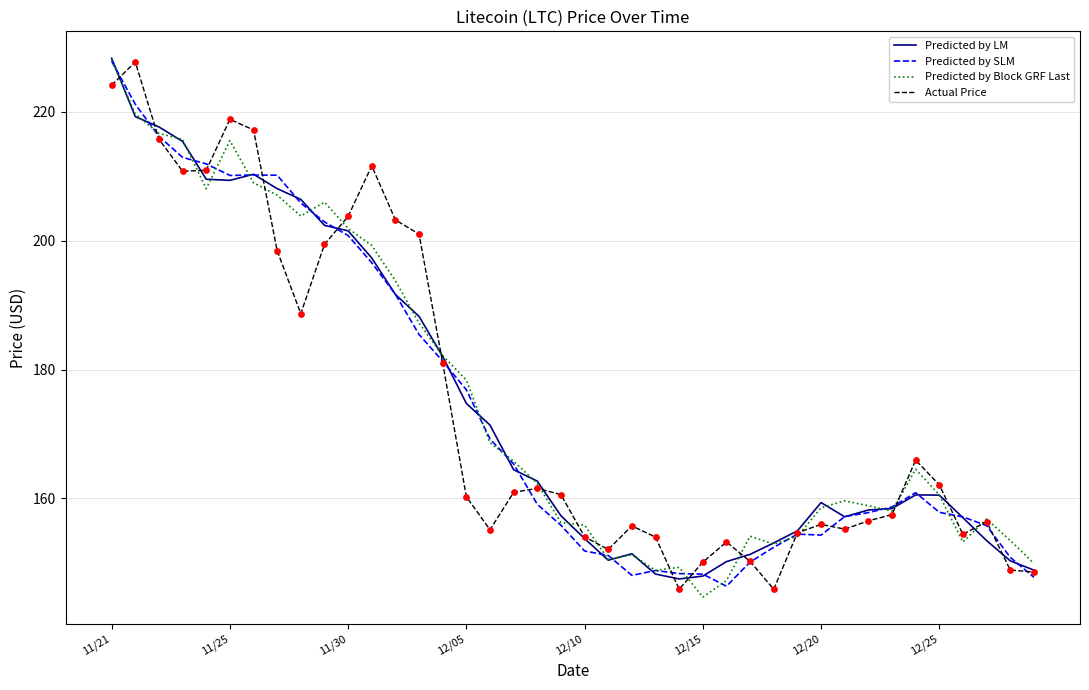

What is the smallest value displayed?

144.7